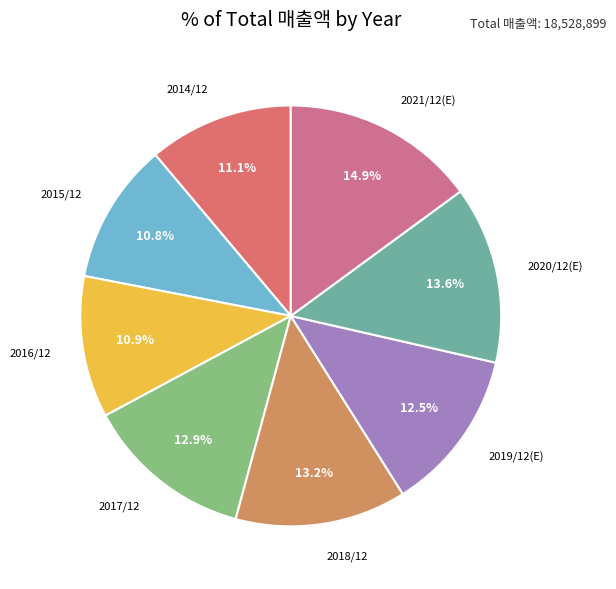

Count the number of slices in the pie.

8